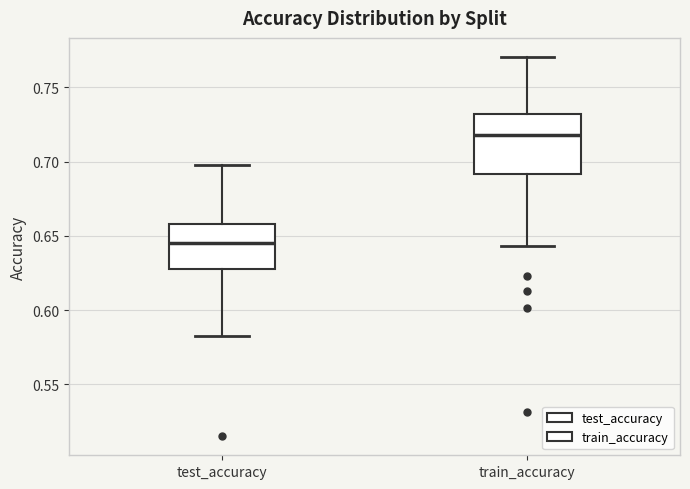

Comparing the boxes themselves (not the whiskers), which one is the tallest?

train_accuracy